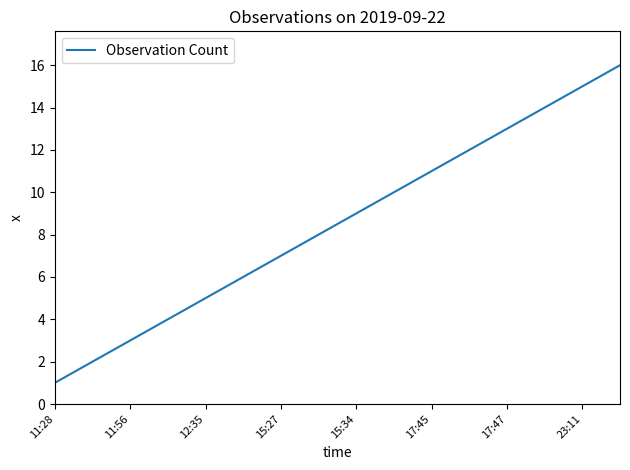

How many values are below 9?

8